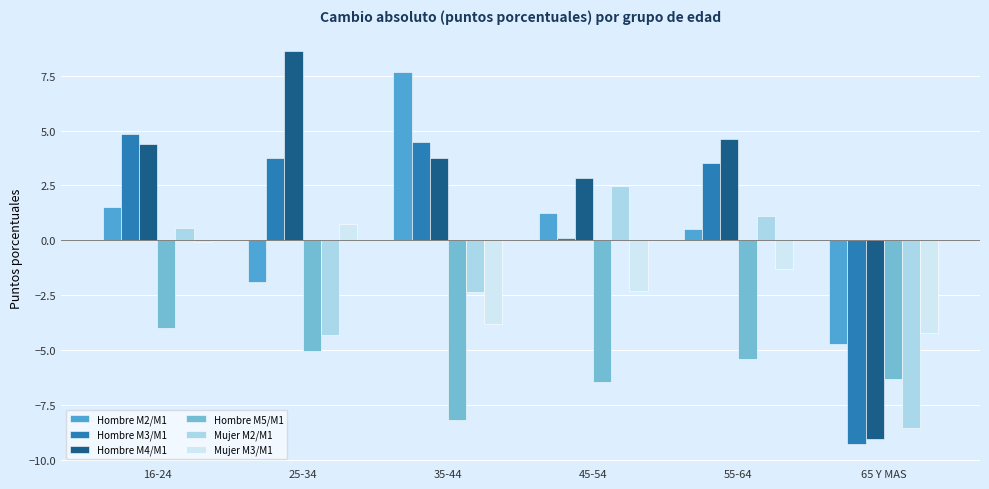

What value does the Hombre M2/M1 series have at 35-44?

7.7